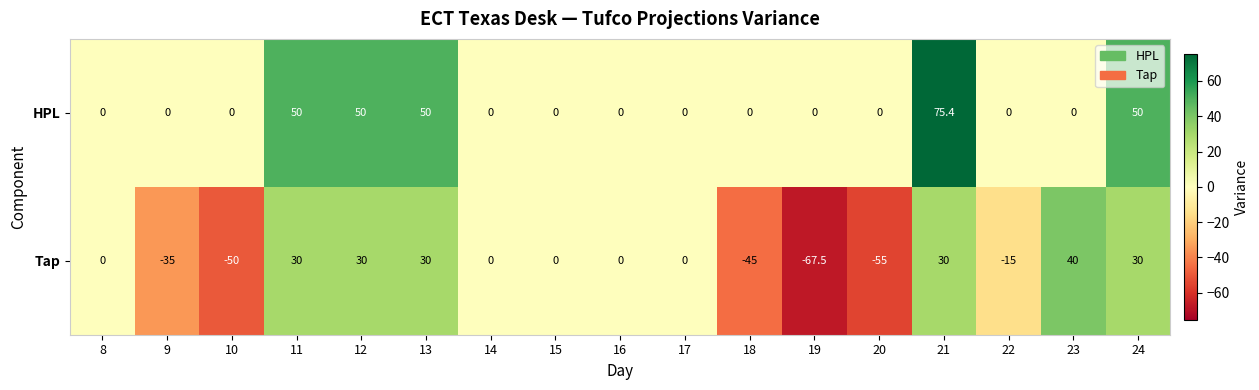

The HPL series shows 50.0 at 12. True or false?

True